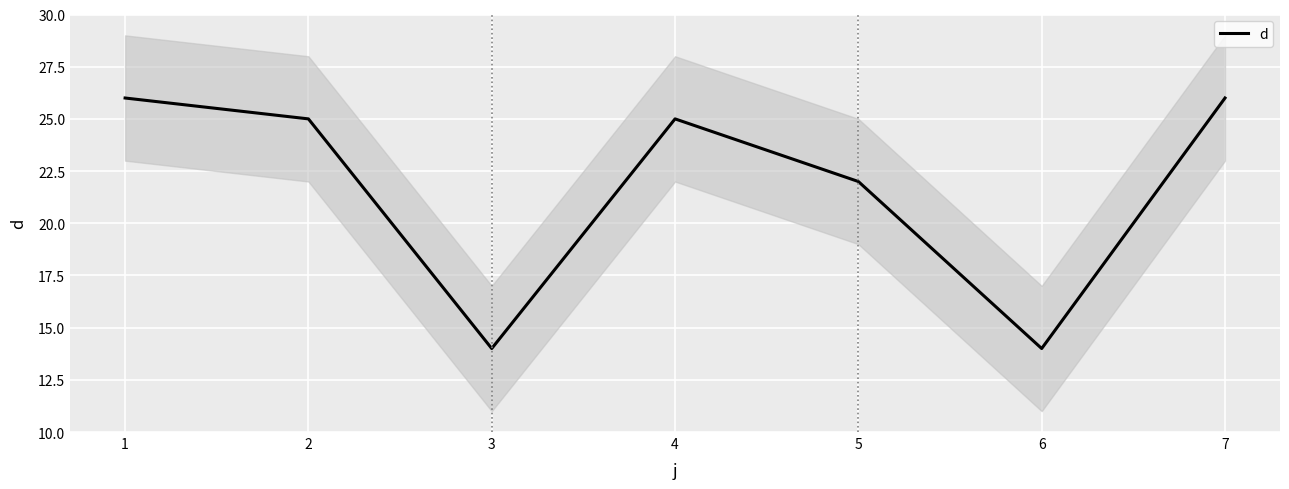

The d series shows 35 at 1. True or false?

False